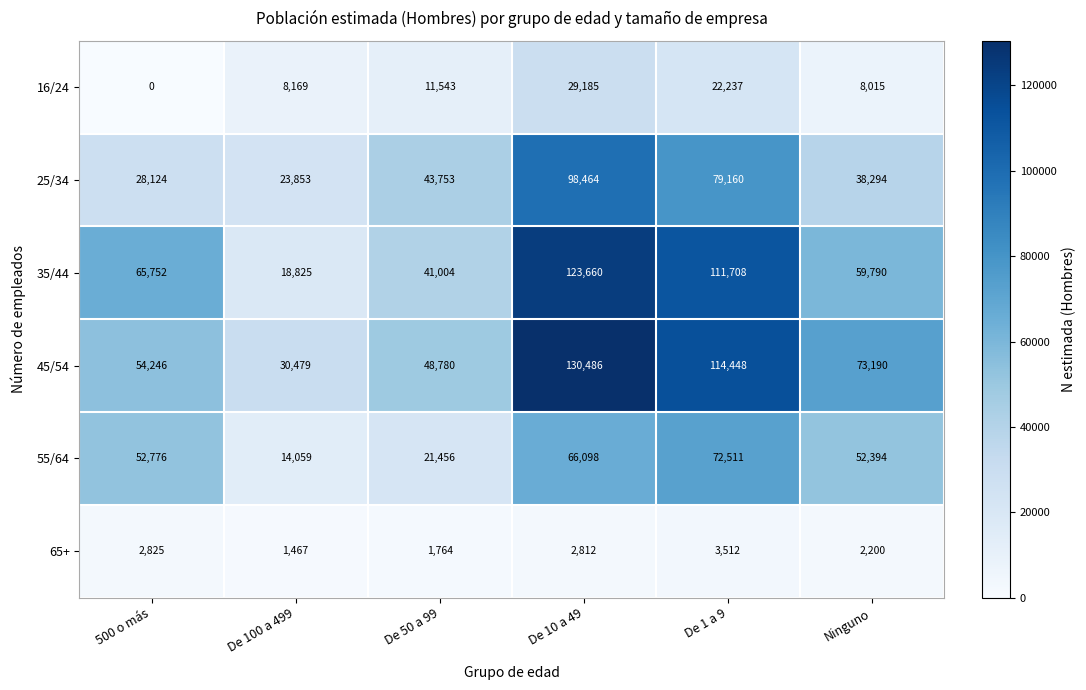

Rank the series at 500 o más from highest to lowest value.

35/44, 45/54, 55/64, 25/34, 65+, 16/24